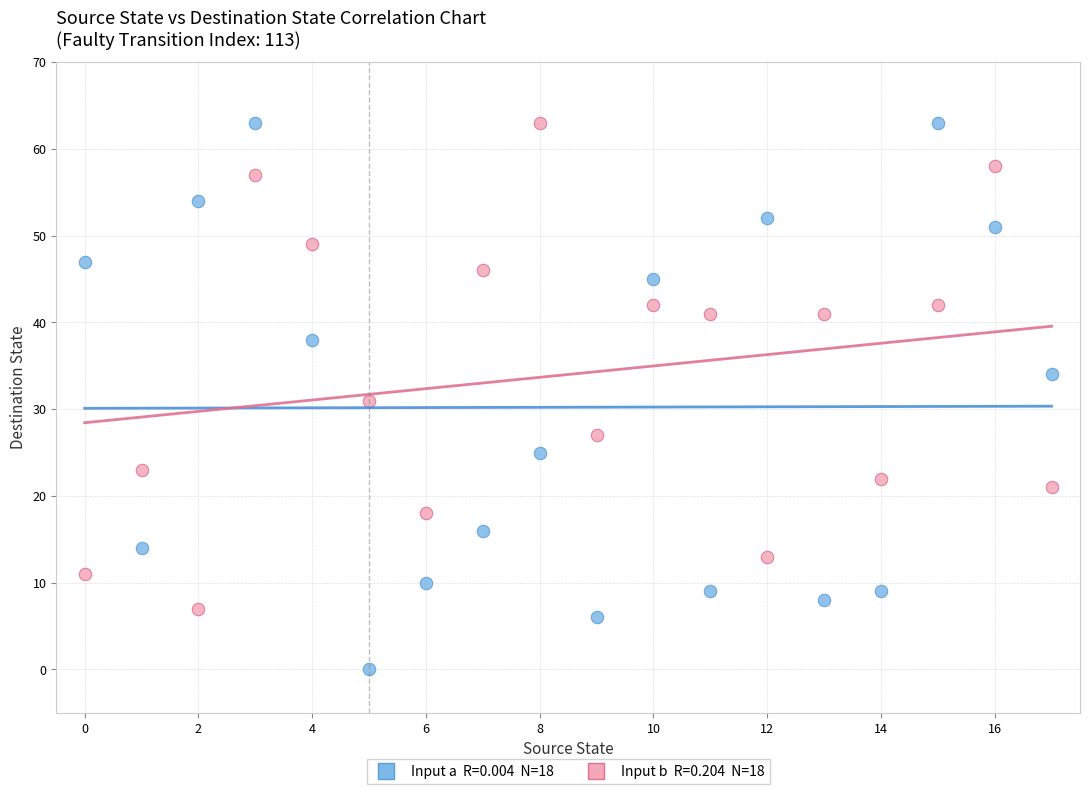

Across all data points, what is the range of Y values (max minus min)?

63